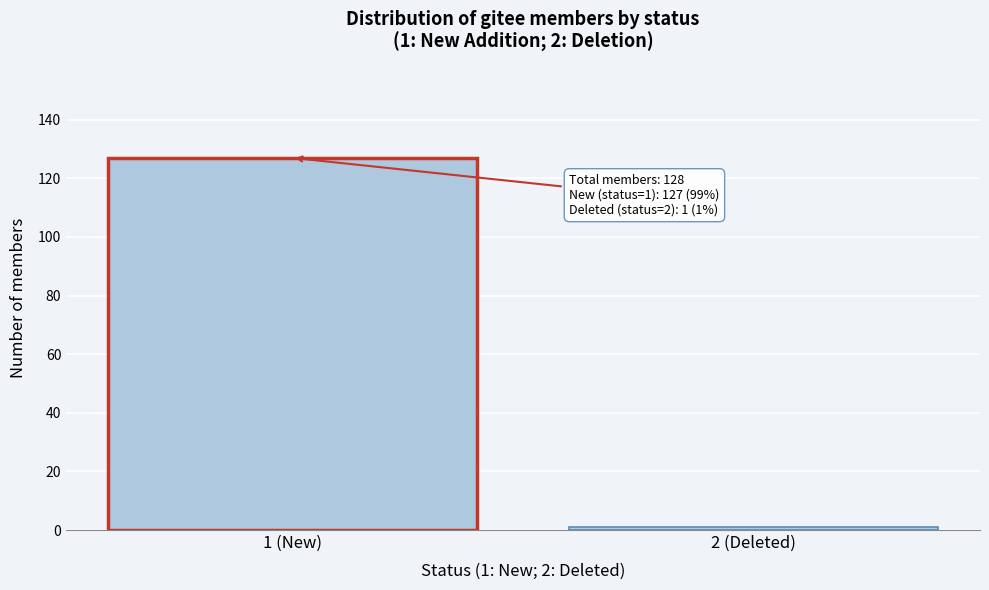

Reading left to right, transcribe all the data shown in this chart.

127	1